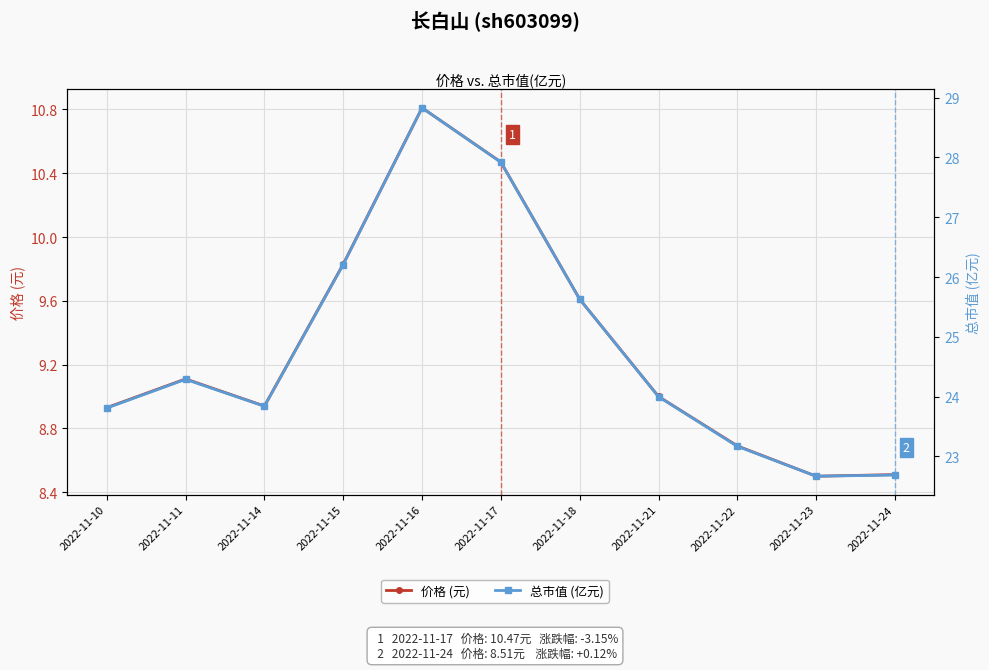

What is the value of the 总市值 (亿元) point at the 8th from the left?

24.0